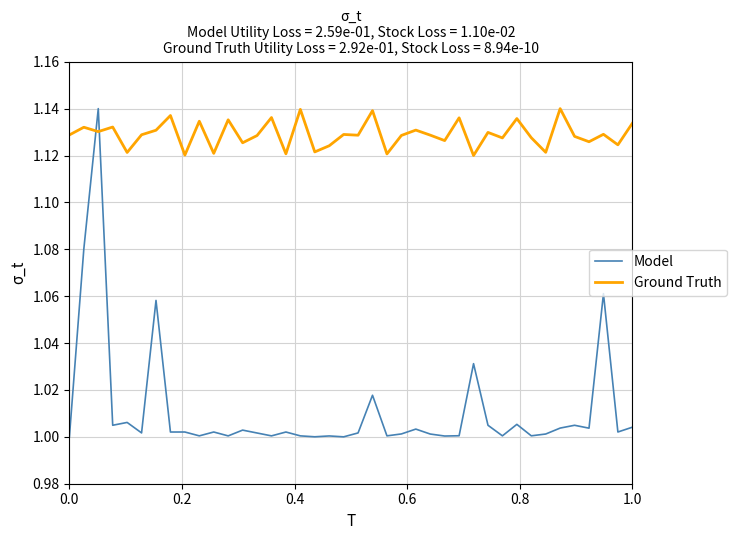

Which series has the widest spread of values?

Model